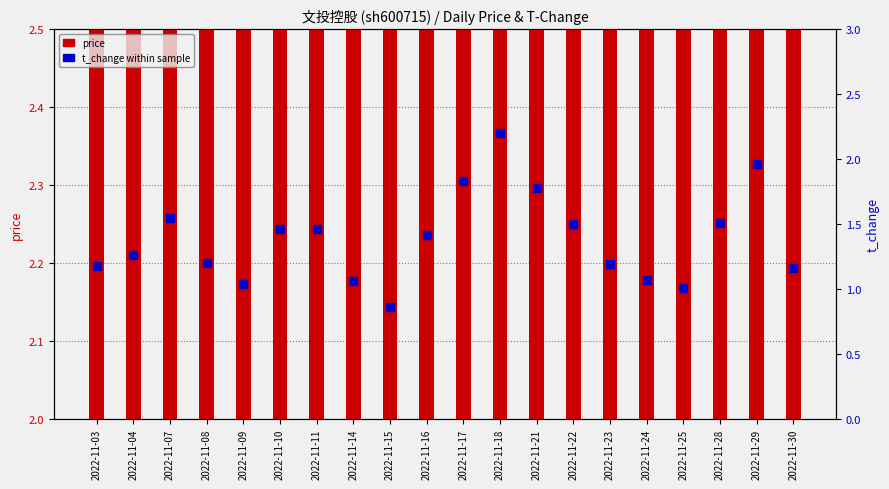

Which series contains the lowest Y value?

t_change